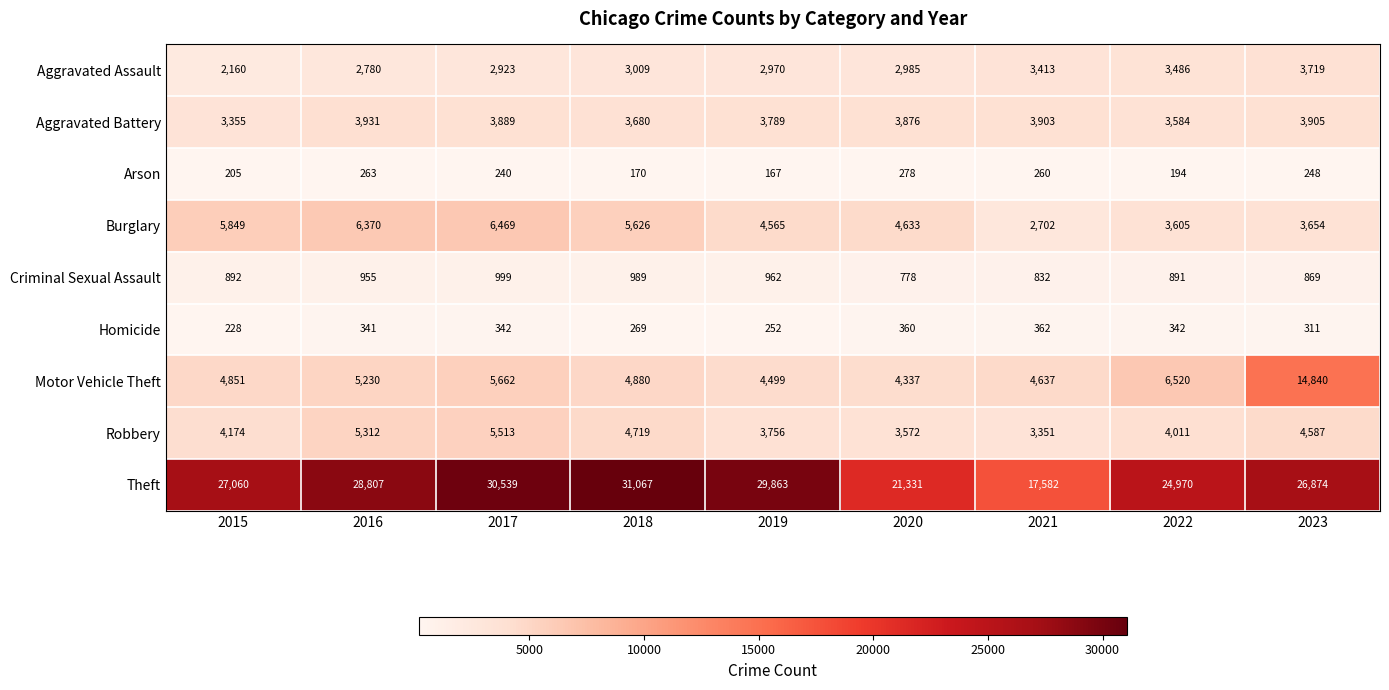

What is the difference between the second highest and minimum values in the Robbery series?

1961